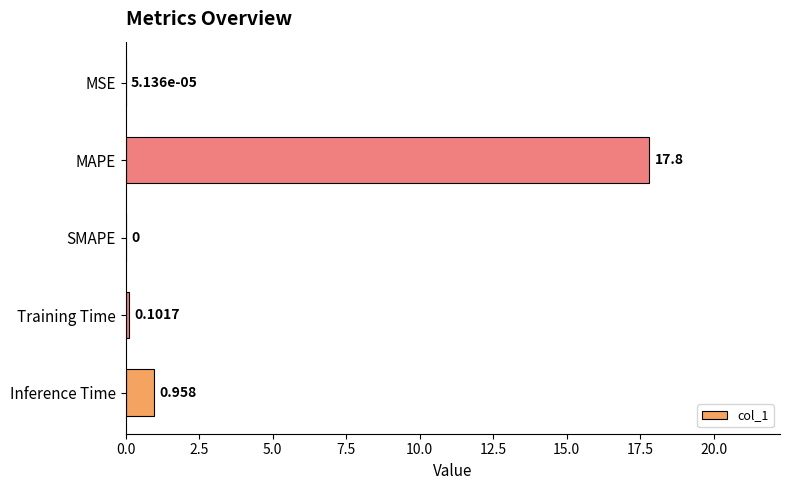

Which has a higher value, MAPE or MSE?

MAPE